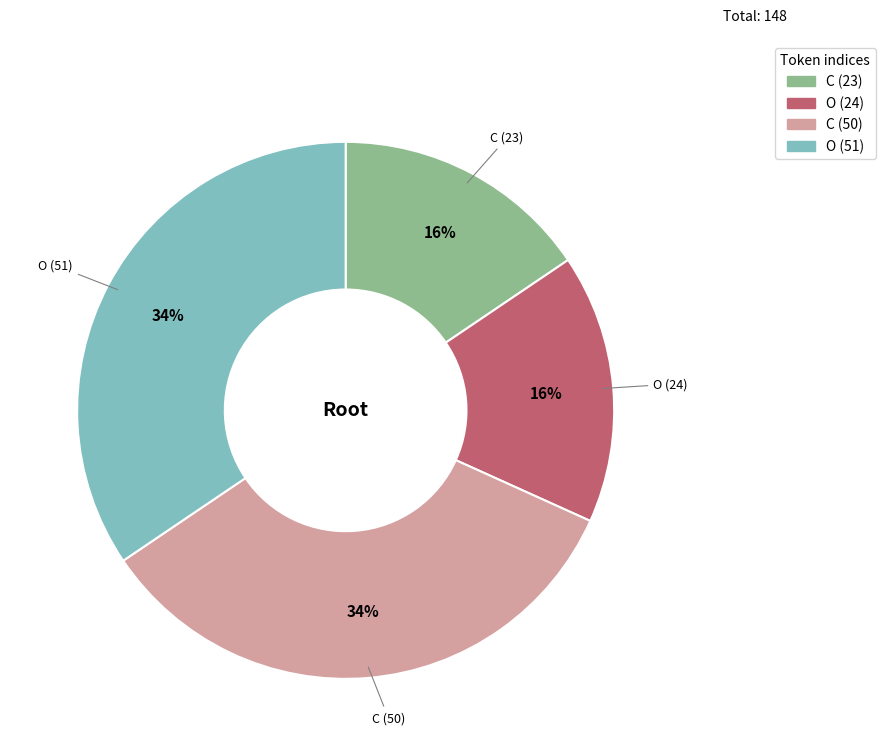

The O (24) slice represents 16% of the pie. True or false?

True